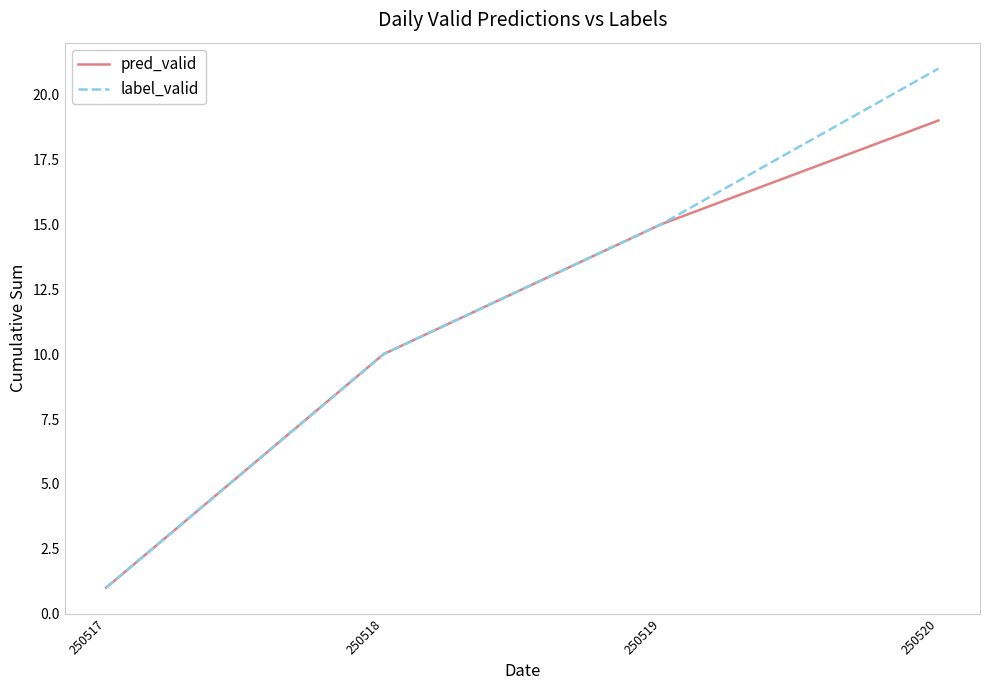

Rank the categories by pred_valid value from lowest to highest.

250517, 250518, 250519, 250520